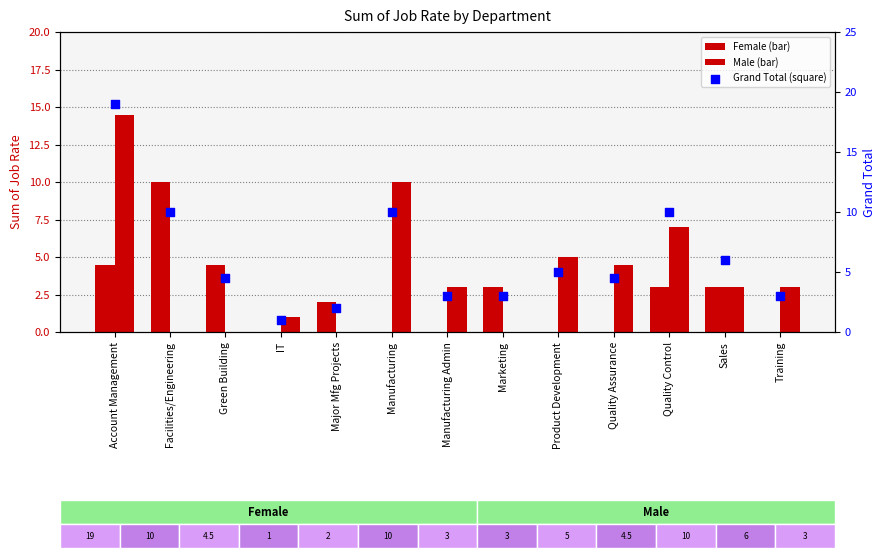

Which series reaches the maximum Y coordinate?

Grand Total